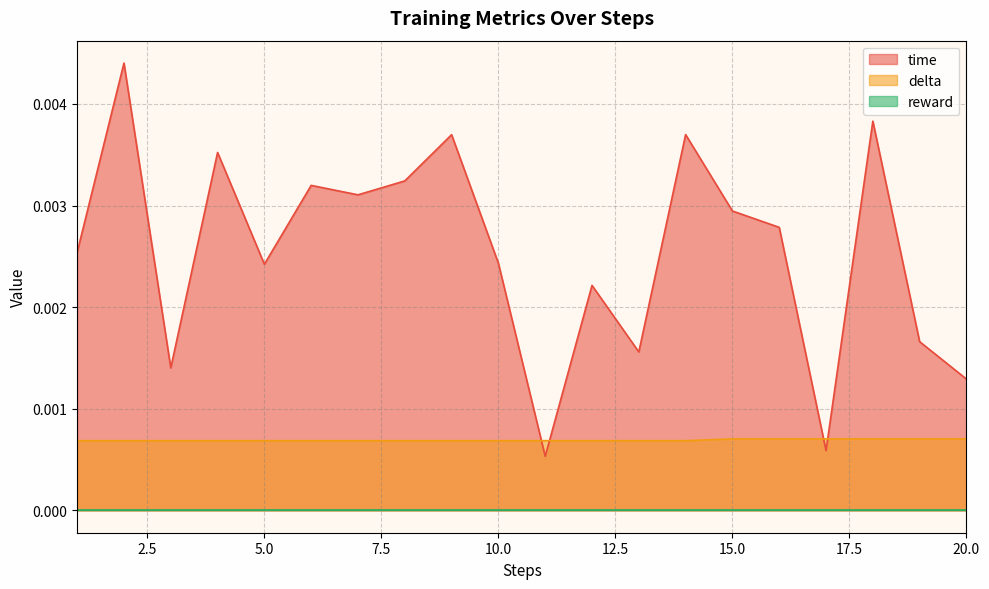

How many data points does each series have?

20